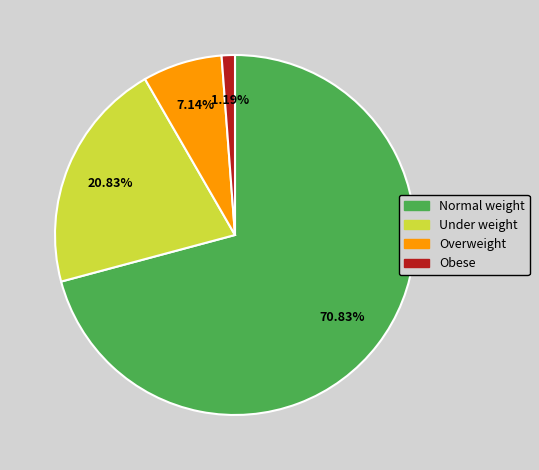

How many slices are in this pie chart?

4